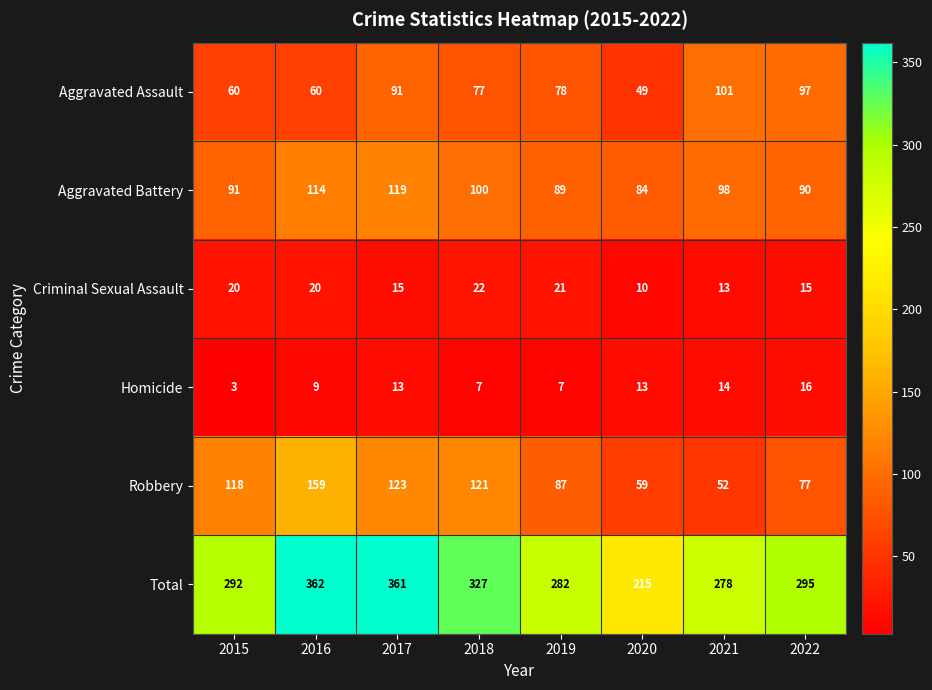

Rank the series at 2021 from lowest to highest value.

Criminal Sexual Assault, Homicide, Robbery, Aggravated Battery, Aggravated Assault, Total